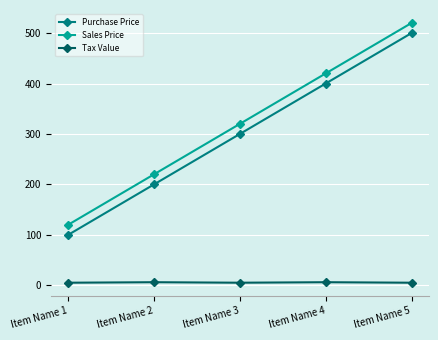

True or false: Purchase Price has more than 2 interior local peaks.

False